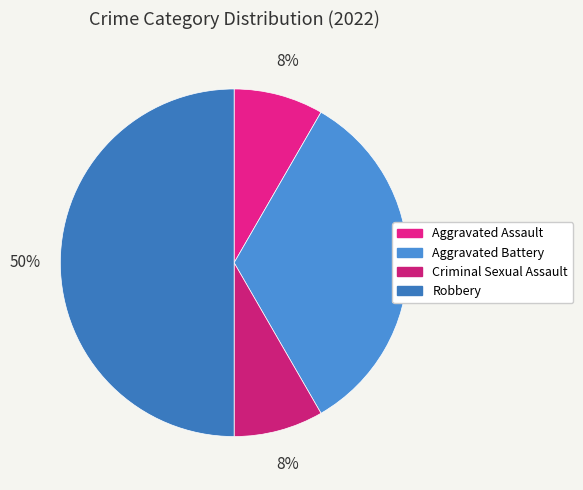

To the nearest percent, what percentage of the pie is Criminal Sexual Assault?

8%